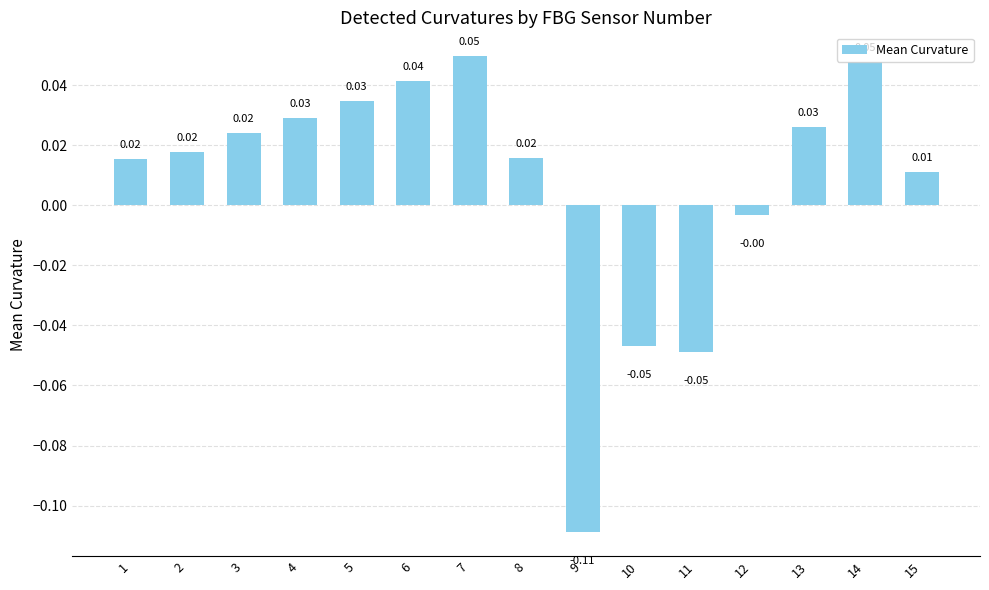

Does the chart contain any negative values?

Yes